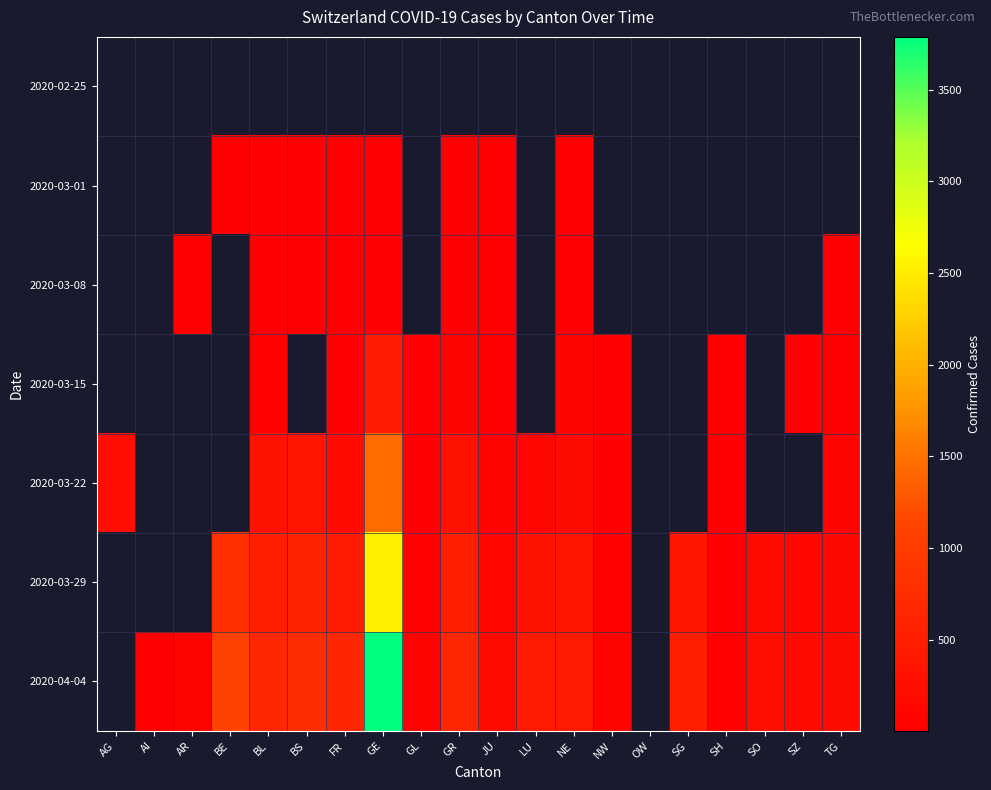

How many data points does each series have?

20